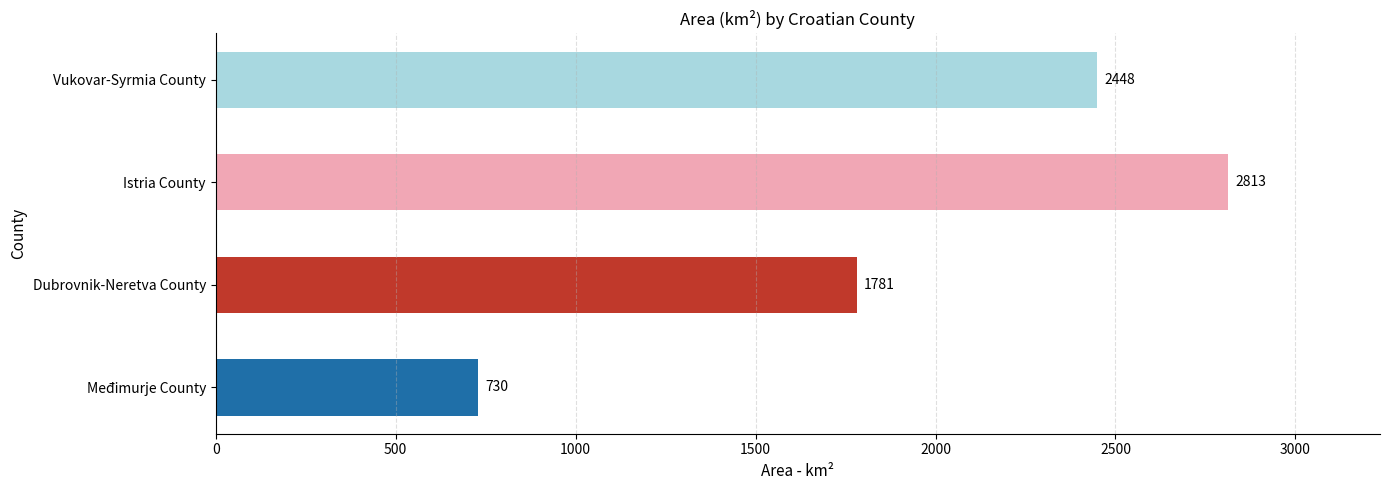

What is the minimum value shown in the chart?

730